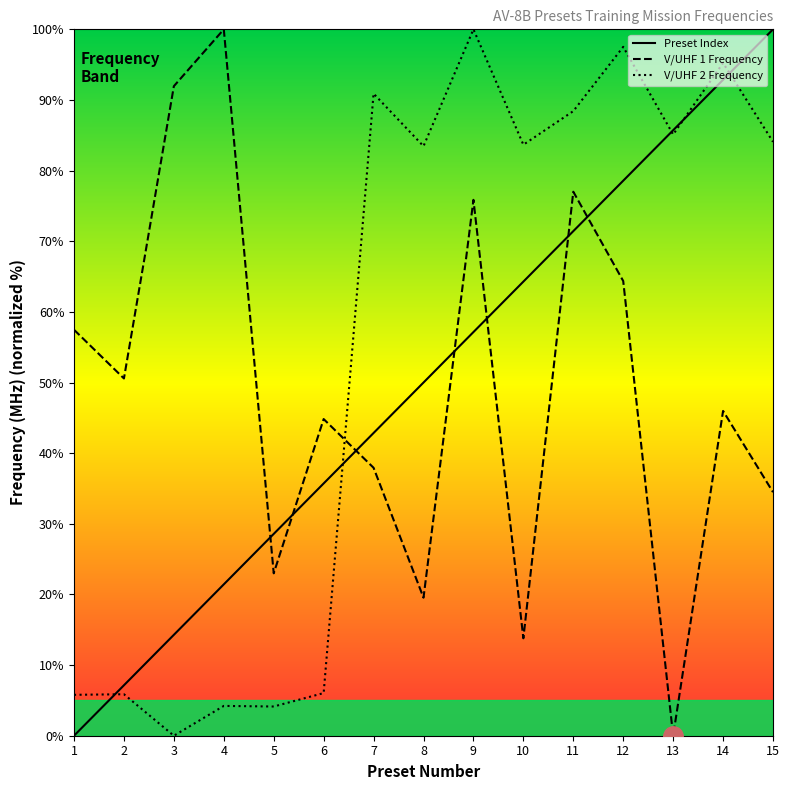

What is the difference between the maximum and minimum values in the V/UHF 1 Frequency series?

100.0